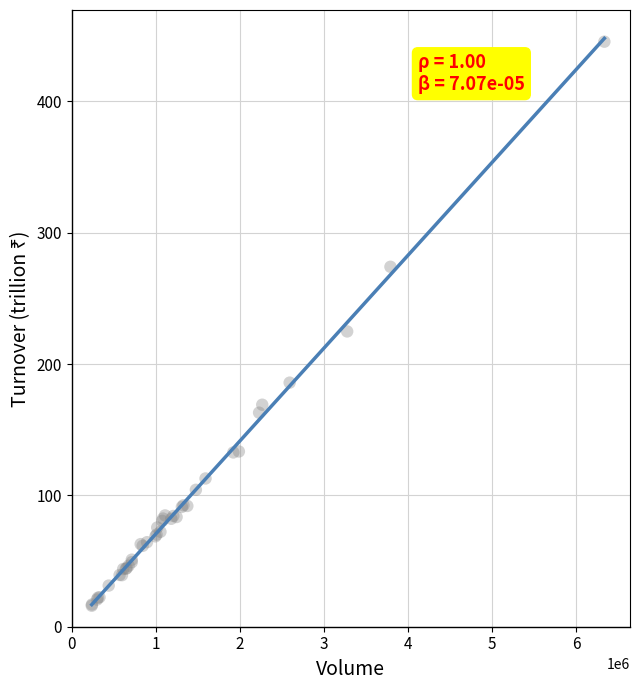

What Y value in the scatter plot is closest to 230?

224.9